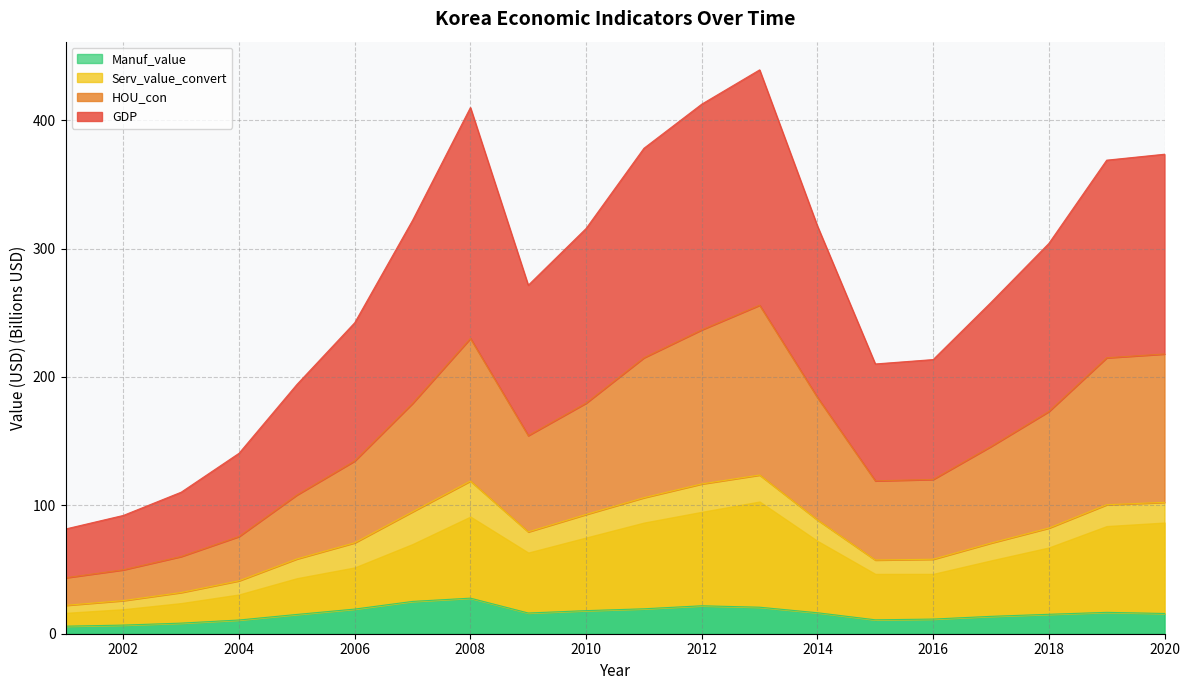

Reading left to right, what are all the values shown in this chart?

GDP: 2001=81.6	2002=92.1	2003=110.3	2004=140.6	2005=194.1	2006=242.3	2007=322.0	2008=409.9	2009=271.5	2010=315.7	2011=378.1	2012=412.5	2013=439.2	2014=317.5	2015=210.1	2016=213.5	2017=258.1	2018=304.0	2019=368.9	2020=373.5
HOU_con: 2001=43.6	2002=49.8	2003=60.2	2004=75.8	2005=108.1	2006=134.6	2007=179.4	2008=230.0	2009=154.3	2010=179.6	2011=215.0	2012=236.7	2013=255.9	2014=184.0	2015=119.1	2016=120.2	2017=145.9	2018=173.1	2019=214.9	2020=217.9
Serv_value_convert: 2001=22.1	2002=25.8	2003=32.1	2004=41.2	2005=58.3	2006=70.8	2007=95.0	2008=118.9	2009=79.3	2010=92.9	2011=106.0	2012=116.7	2013=123.6	2014=88.6	2015=57.4	2016=58.0	2017=70.6	2018=82.3	2019=100.5	2020=102.3
Manuf_value: 2001=5.9	2002=6.7	2003=8.3	2004=10.7	2005=15.0	2006=19.2	2007=25.2	2008=27.7	2009=16.1	2010=18.0	2011=19.4	2012=21.8	2013=20.6	2014=16.3	2015=10.8	2016=11.4	2017=13.5	2018=15.1	2019=16.6	2020=15.8